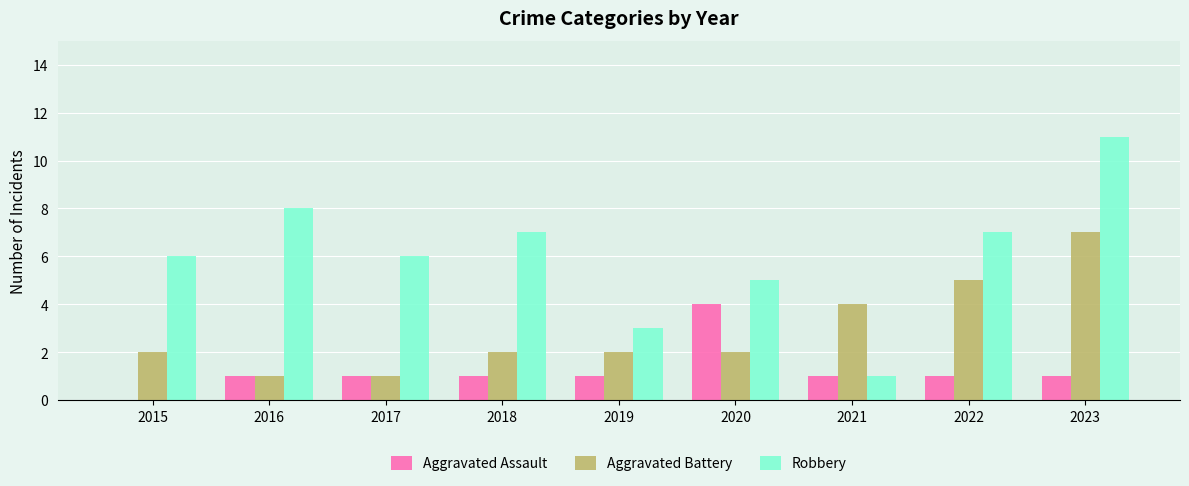

Which series changed the most between 2015 and 2020?

Aggravated Assault